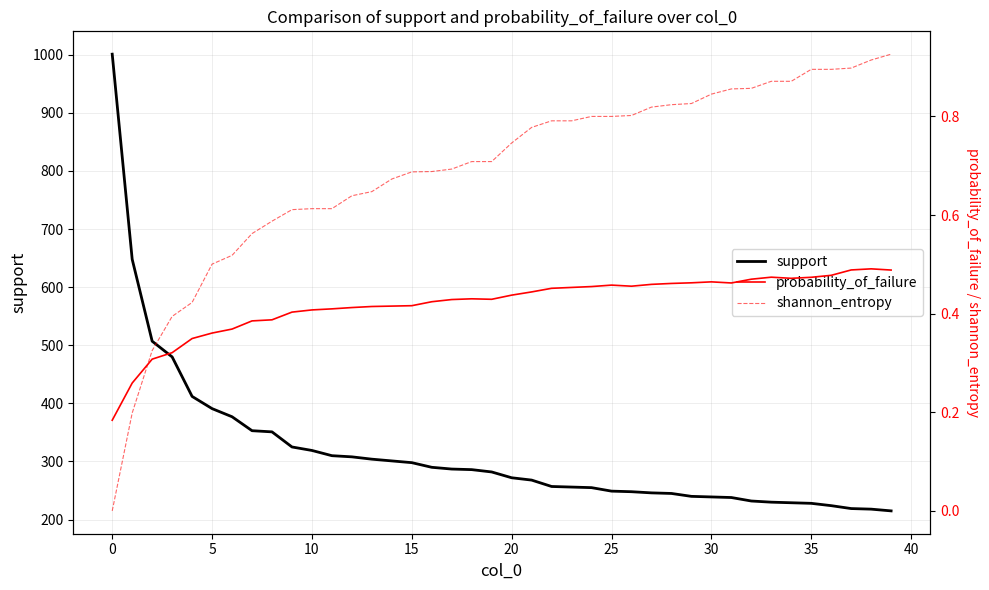

Is it true that support equals 160.3 at 10?

False